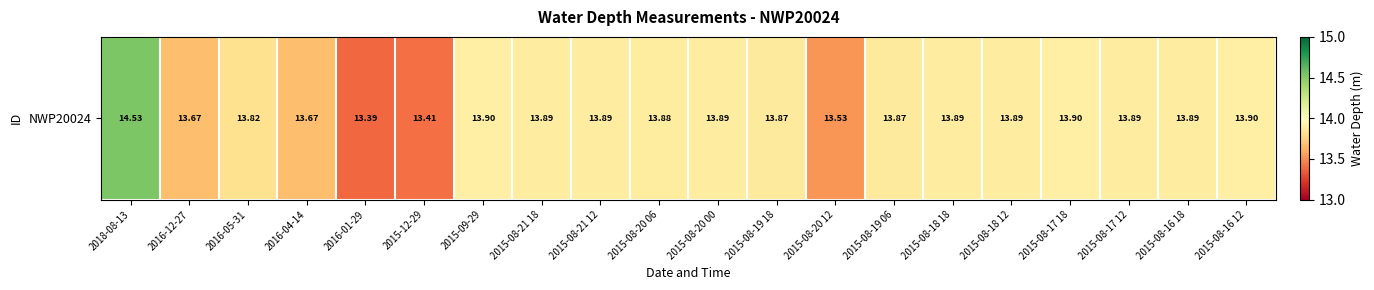

What is the difference between the maximum and second lowest values?

1.1